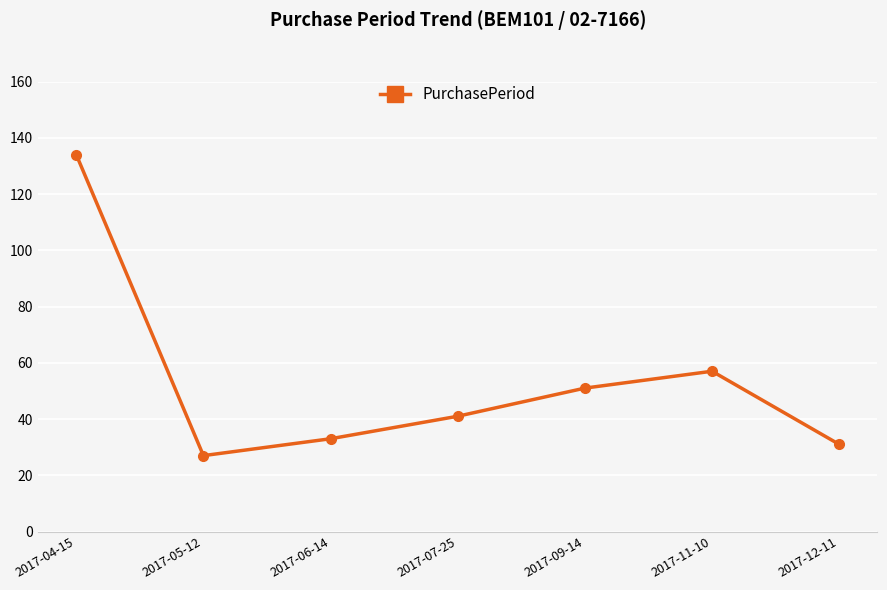

At which category does the data reach its first local peak?

2017-11-10